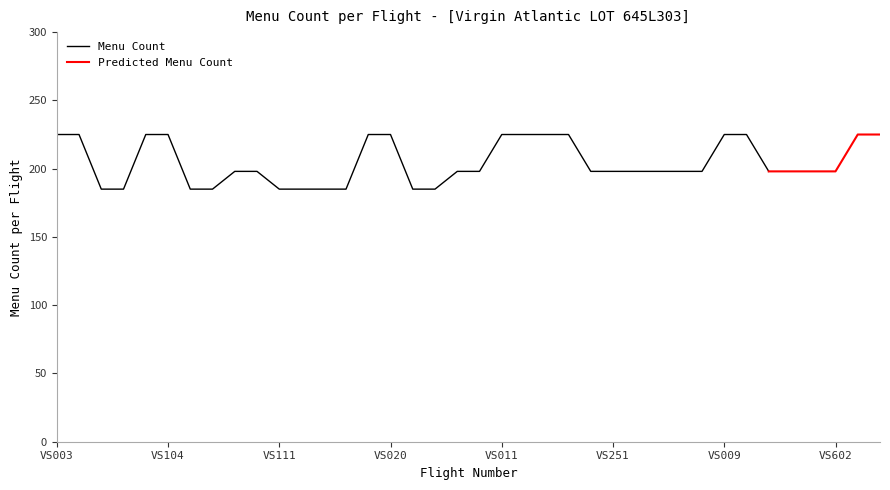

True or false: Predicted Menu Count and Menu Count intersect in this chart.

False